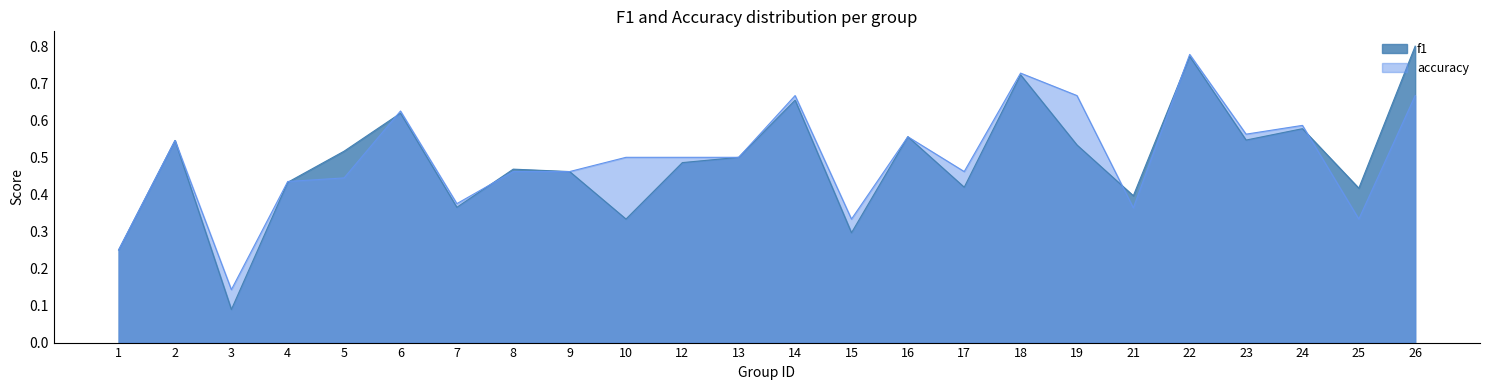

Which series has the largest total across all categories?

accuracy